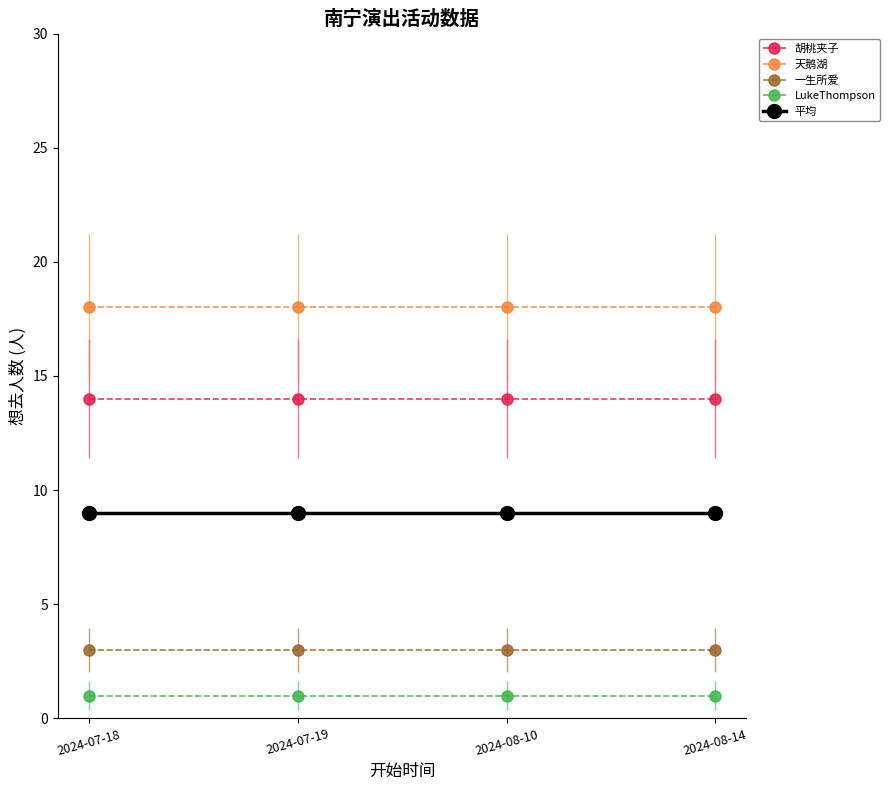

True or false: 一生所爱 has a value of 3 at 2024-08-14.

True